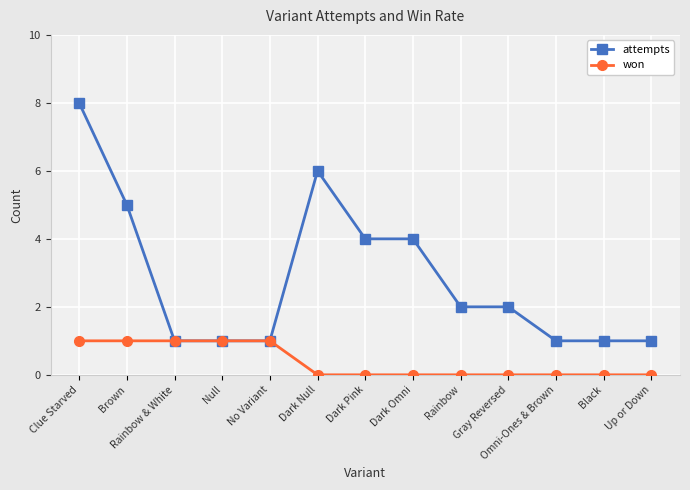

Which series has the largest total across all categories?

attempts